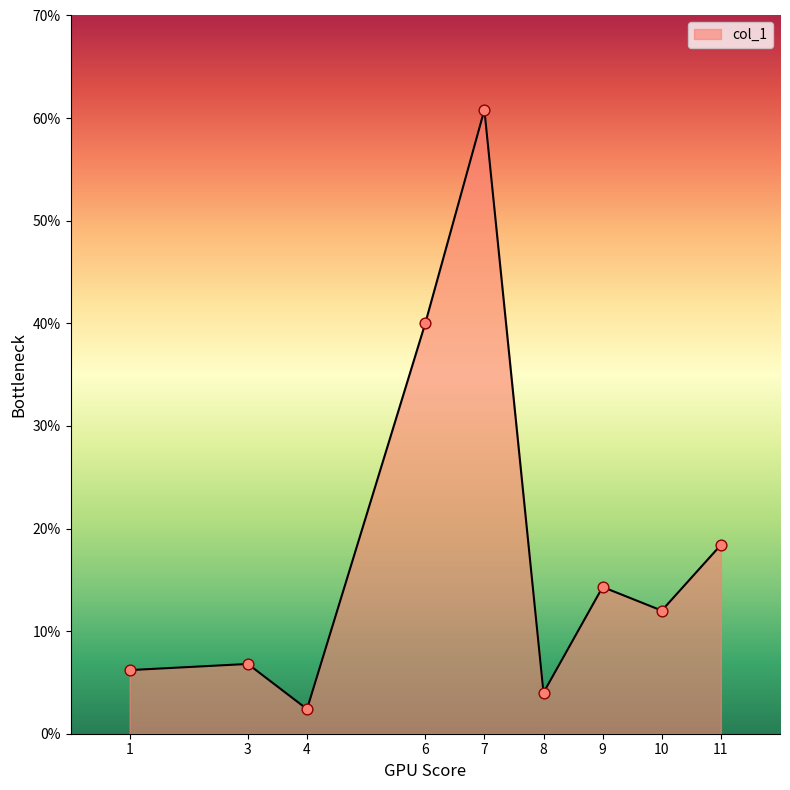

What is the change in value from 1 to 9?

+8.1